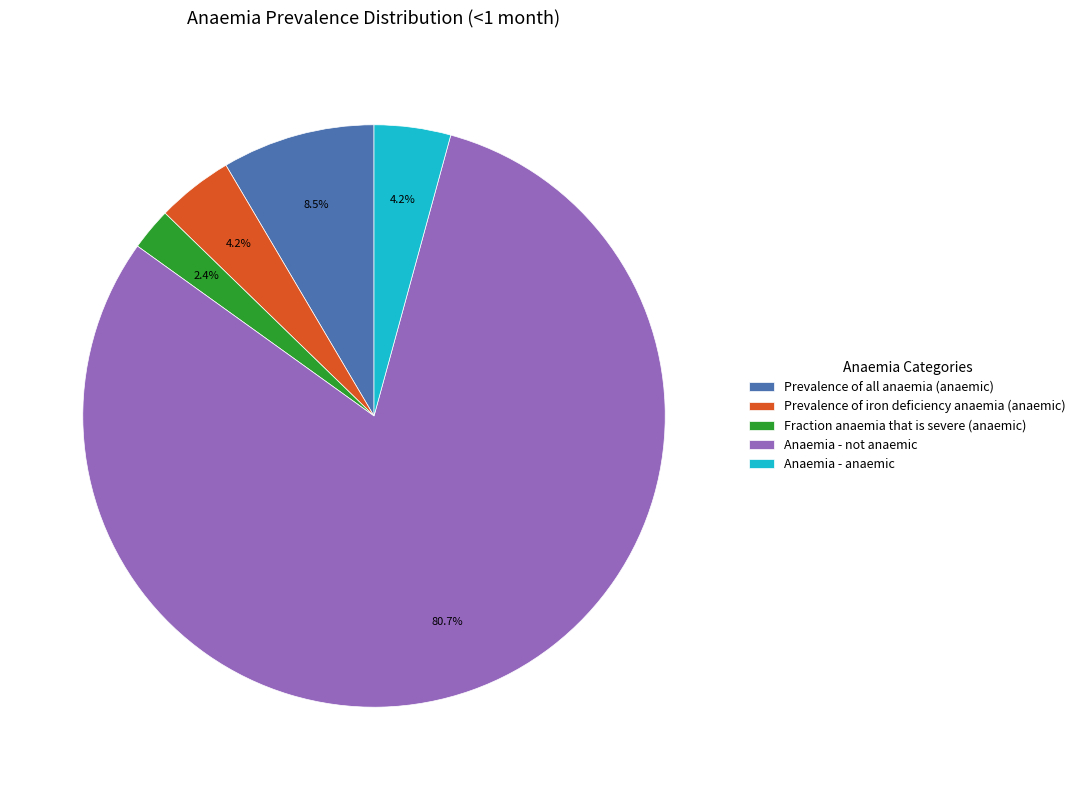

What is the majority slice?

Anaemia - not anaemic